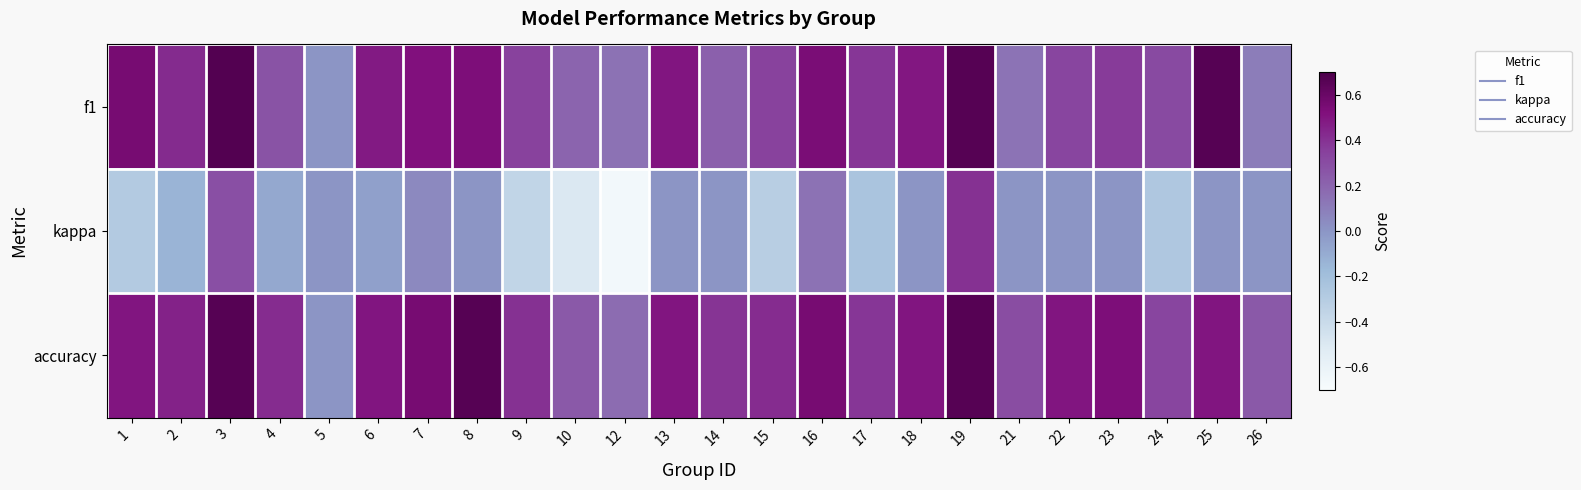

Reading left to right, what are all the values shown in this chart?

f1: 1=0.6	2=0.4	3=0.7	4=0.3	5=0.0	6=0.5	7=0.5	8=0.5	9=0.3	10=0.2	12=0.1	13=0.5	14=0.2	15=0.3	16=0.5	17=0.4	18=0.5	19=0.7	21=0.1	22=0.3	23=0.4	24=0.3	25=0.7	26=0.1
kappa: 1=-0.3	2=-0.1	3=0.3	4=-0.1	5=0.0	6=-0.0	7=0.1	8=0.0	9=-0.4	10=-0.5	12=-0.7	13=0.0	14=0.0	15=-0.3	16=0.1	17=-0.2	18=0.0	19=0.4	21=0.0	22=0.0	23=0.0	24=-0.3	25=0.0	26=0.0
accuracy: 1=0.5	2=0.5	3=0.7	4=0.4	5=0.0	6=0.5	7=0.6	8=0.7	9=0.4	10=0.2	12=0.2	13=0.5	14=0.4	15=0.4	16=0.6	17=0.4	18=0.5	19=0.7	21=0.3	22=0.5	23=0.5	24=0.3	25=0.5	26=0.2